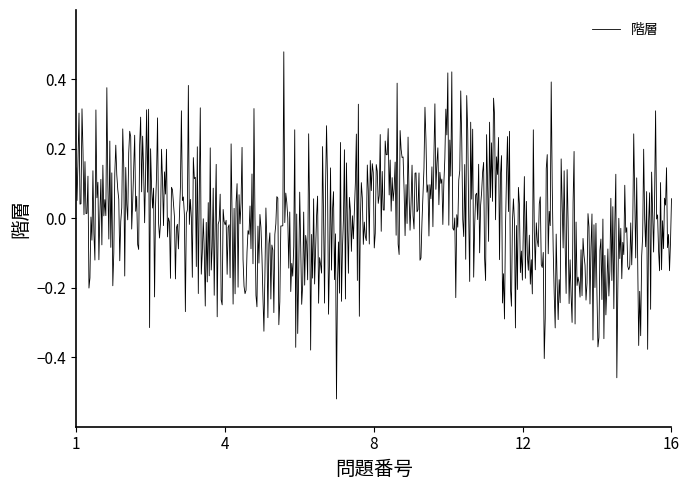

What is the difference between the maximum and minimum values?

1.0